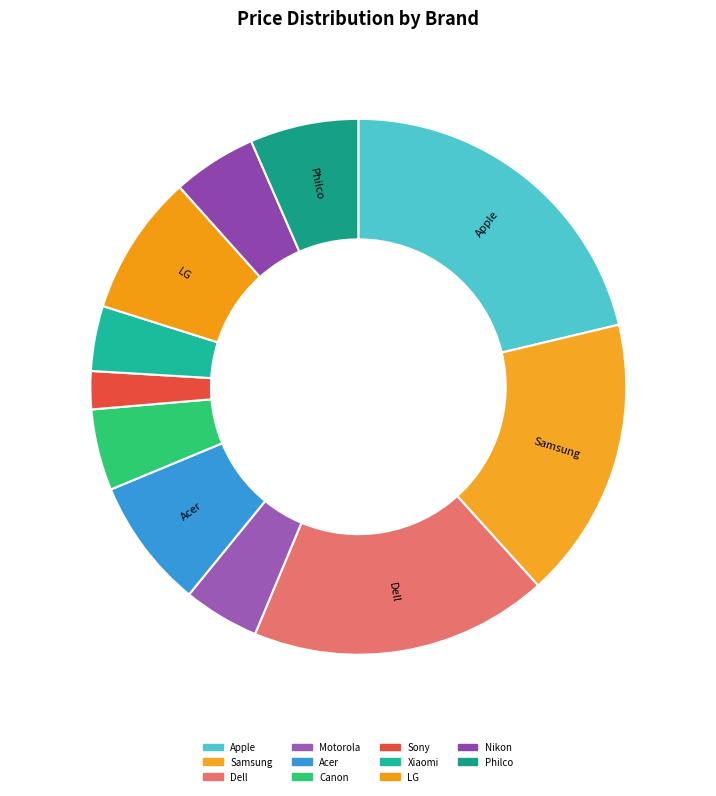

Count the number of slices in the pie.

11